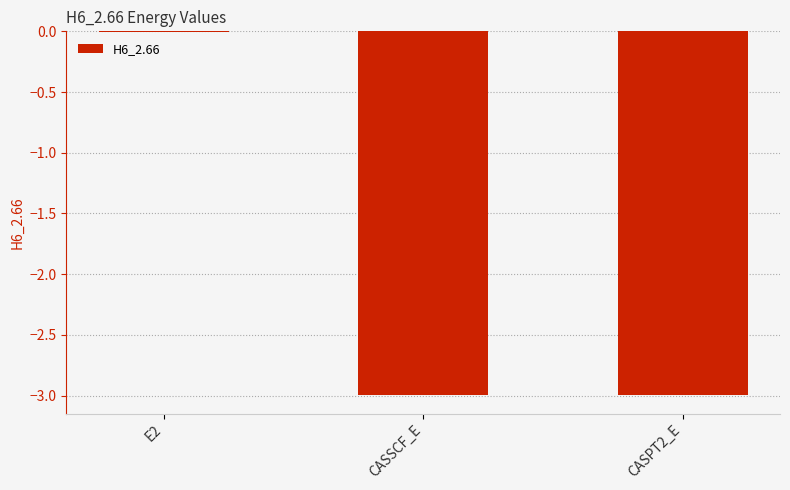

Which category has the highest value across all series?

E2